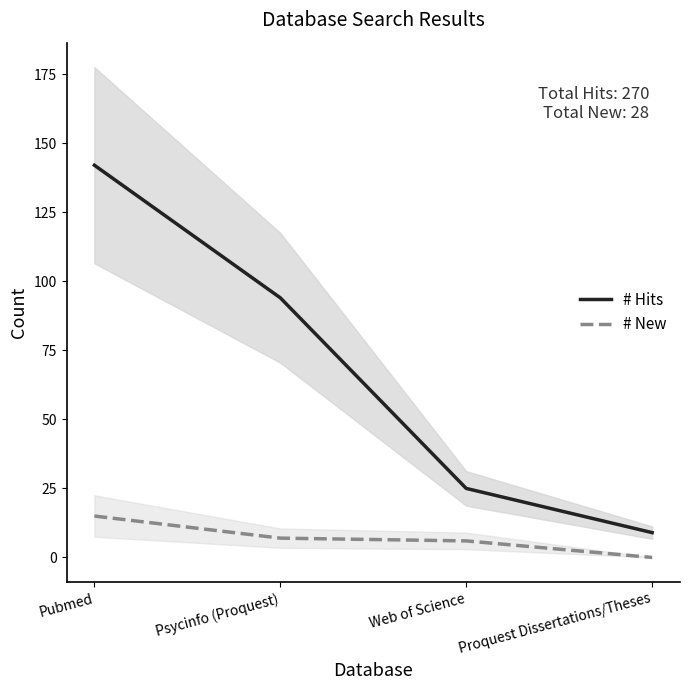

What are all the series names shown in the legend?

# Hits, # New